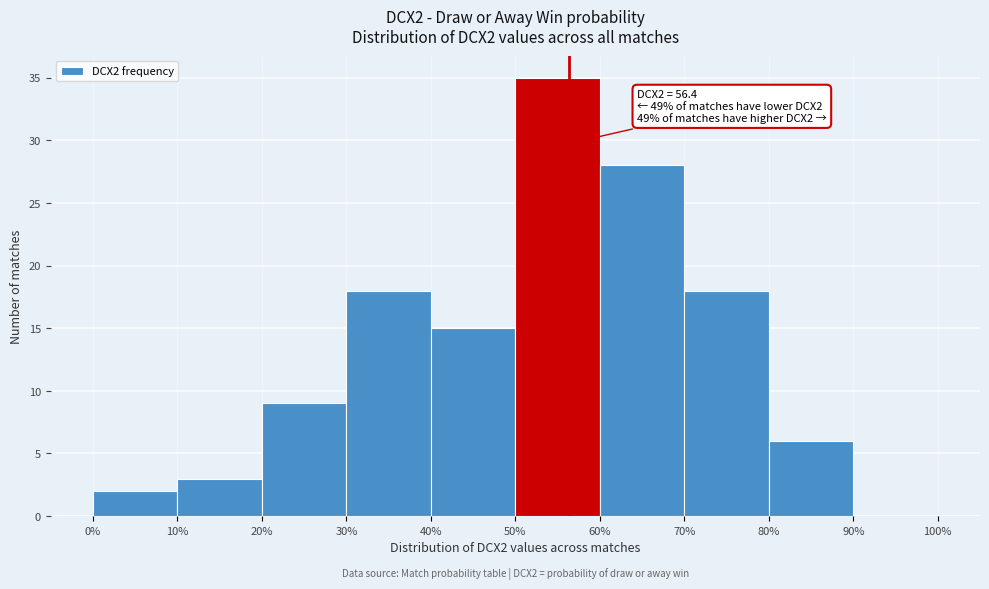

Which range on the x-axis has the tallest bar?

50% to 60%